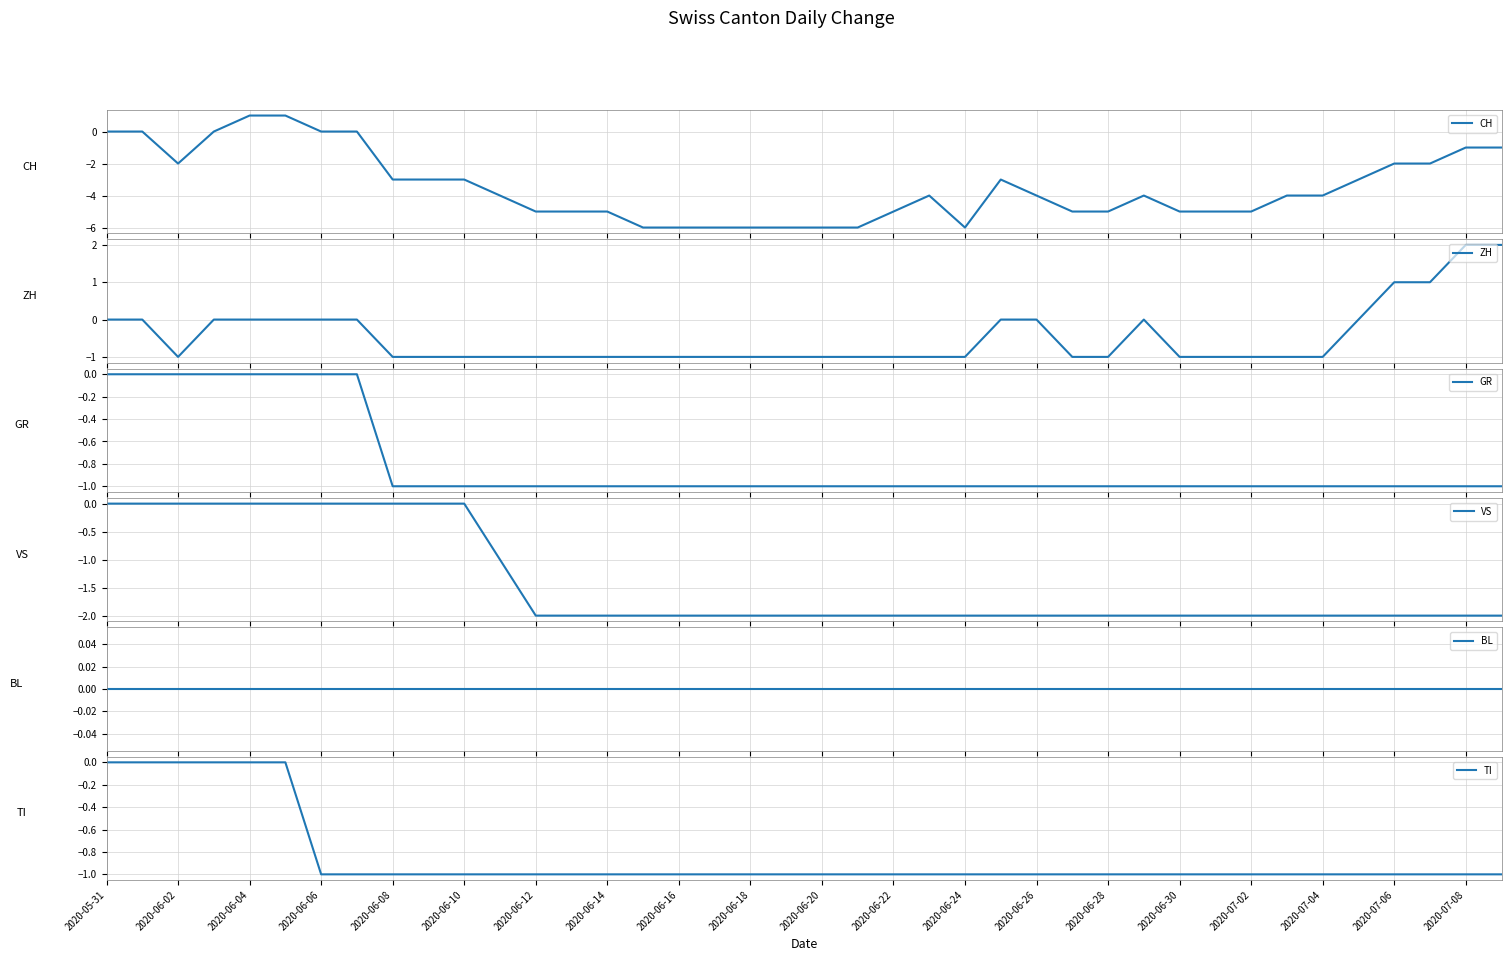

True or false: TI has a value of -1 at 2020-06-28.

True